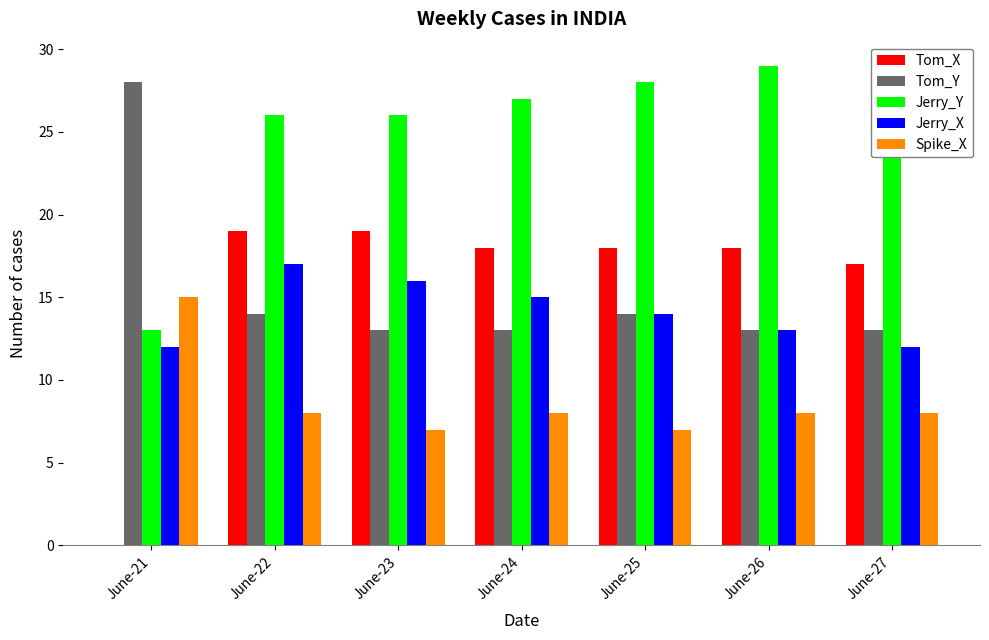

Which series has the widest spread of values?

Tom_X